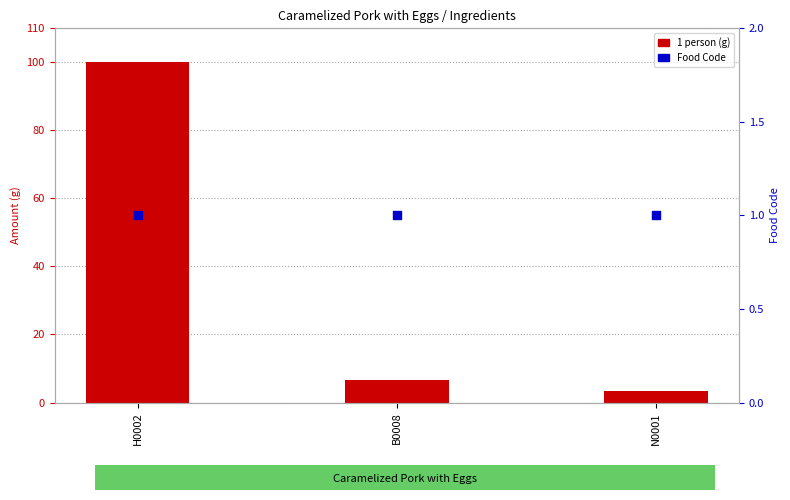

Which series has the largest Y range (max minus min)?

1 person (g)